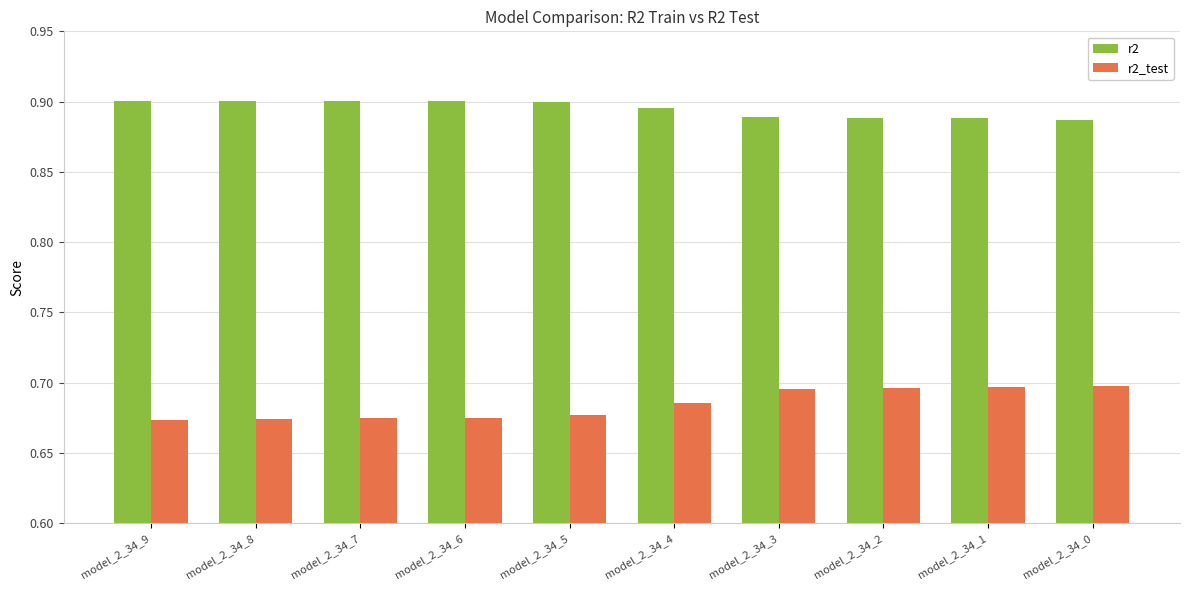

What is the sum of the r2_test values at model_2_34_2 and model_2_34_5?

1.4